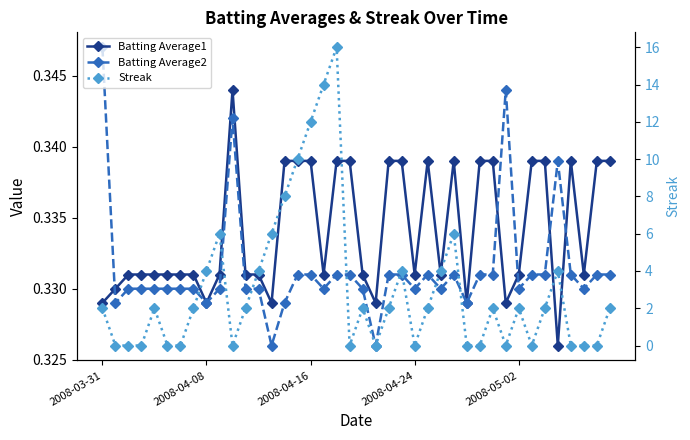

Count the Streak values in the range 0 to 4.

32